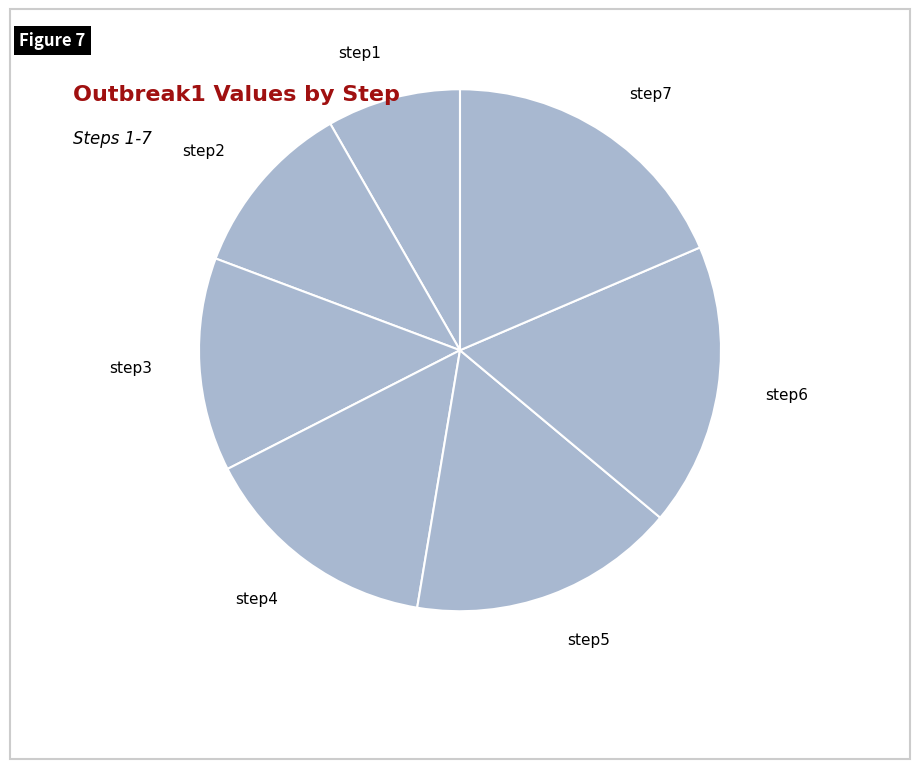

What is the ratio of the value at step7 to the value at step6?

1.1